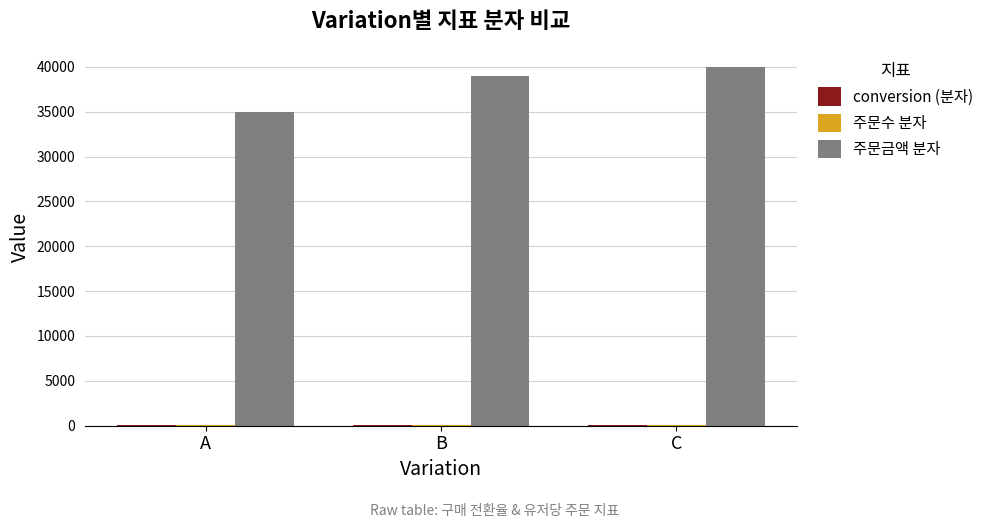

What is the sum of all 주문금액 분자 values?

114000